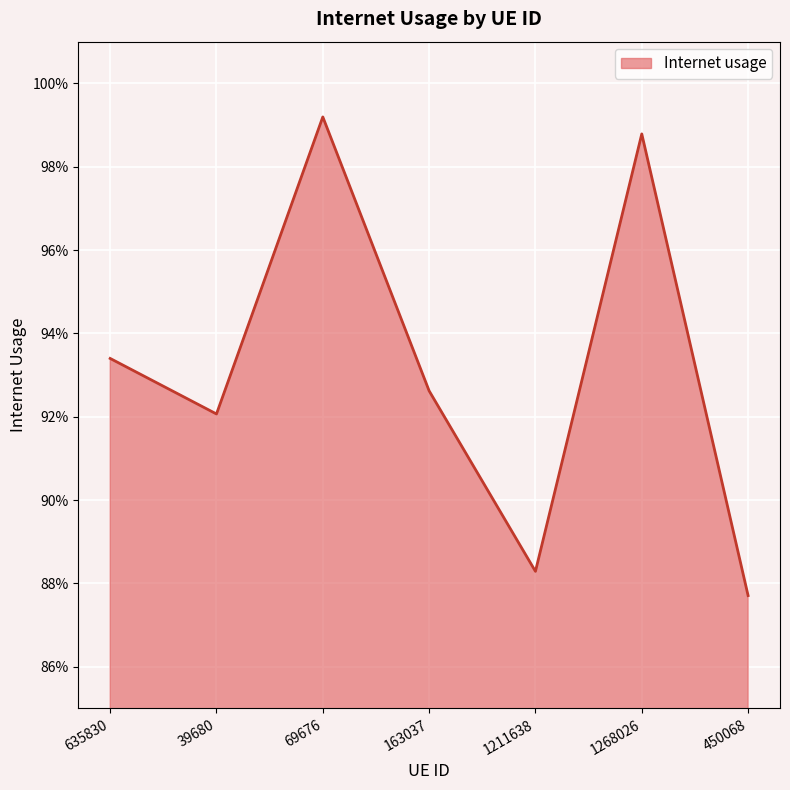

What is the smallest value displayed?

0.9